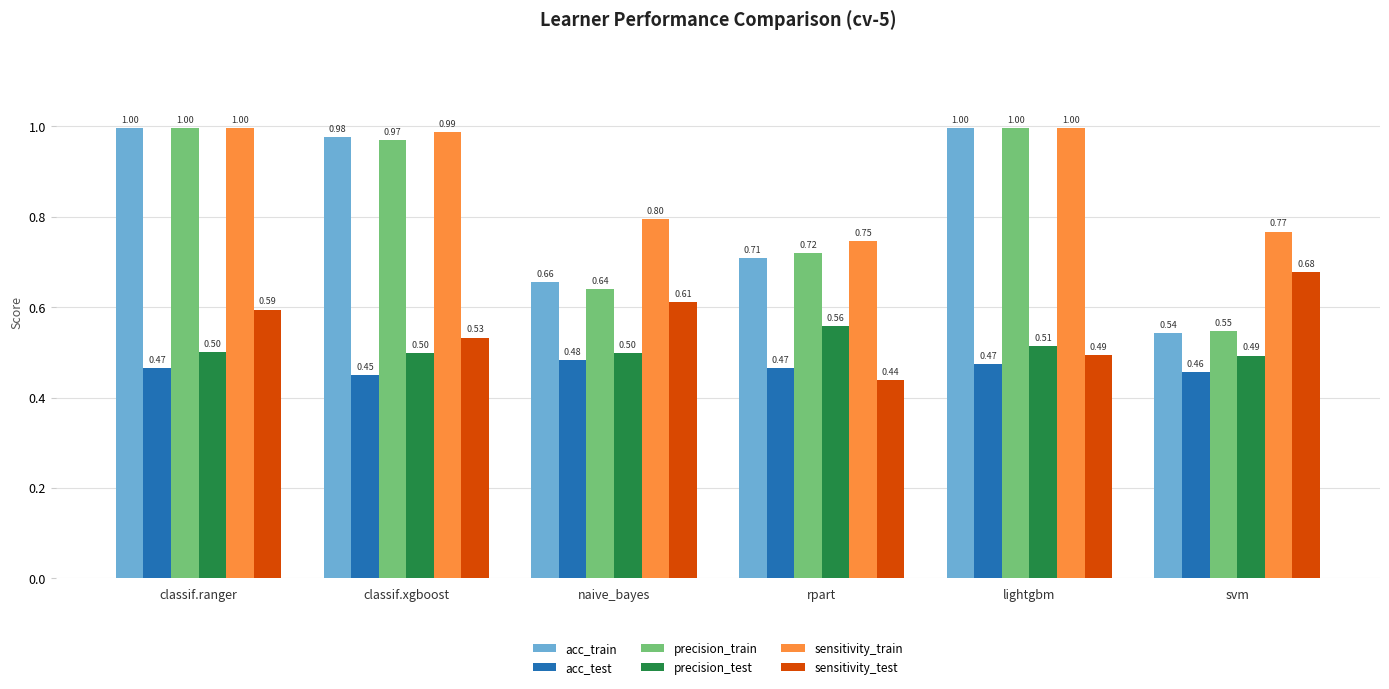

Which series has the largest range (max minus min)?

acc_train